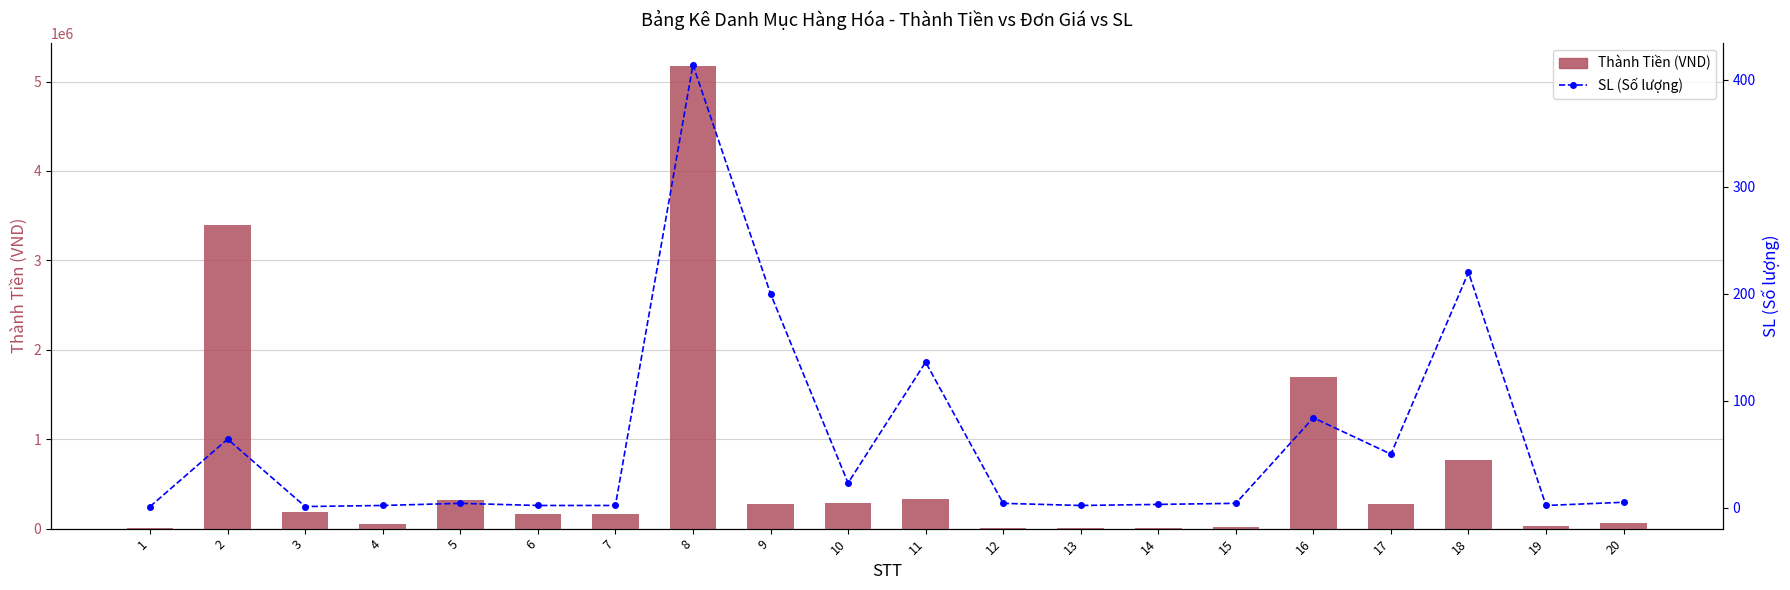

What is the sum of the SL (Số lượng) values at 15 and 5?

8